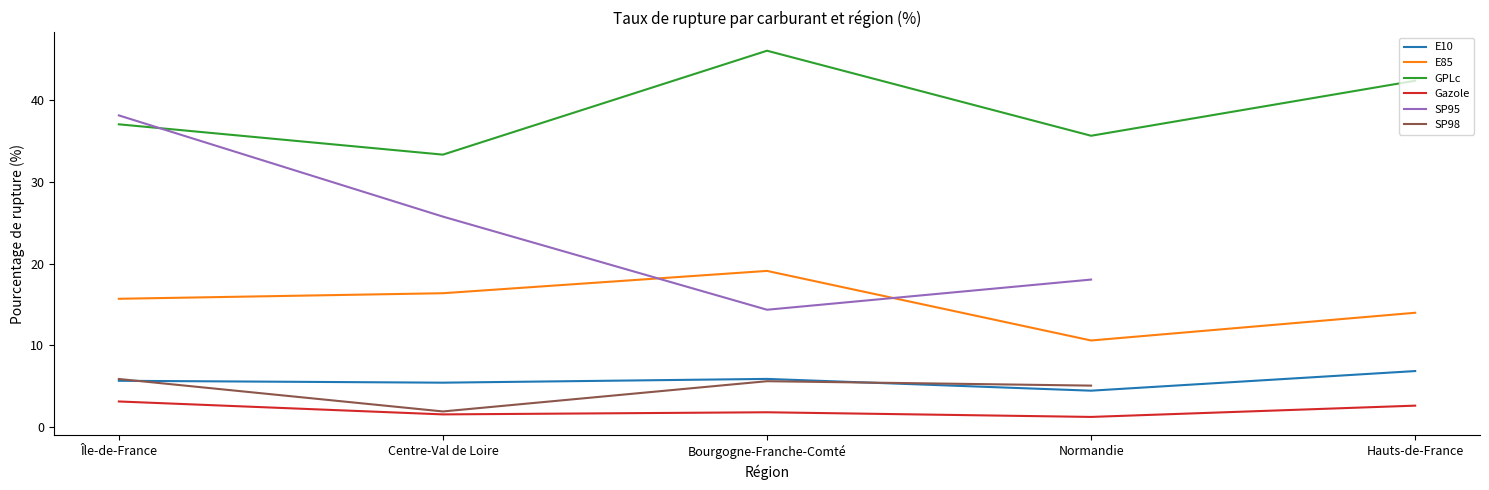

What is the sum of the E85 values at Hauts-de-France and Normandie?

24.6